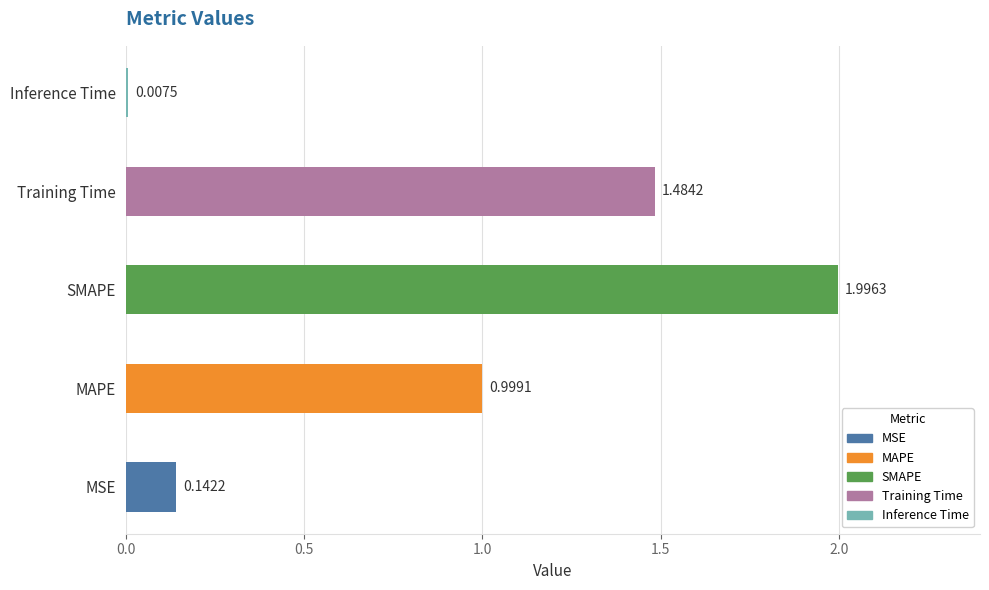

What is the sum of all values?

4.6